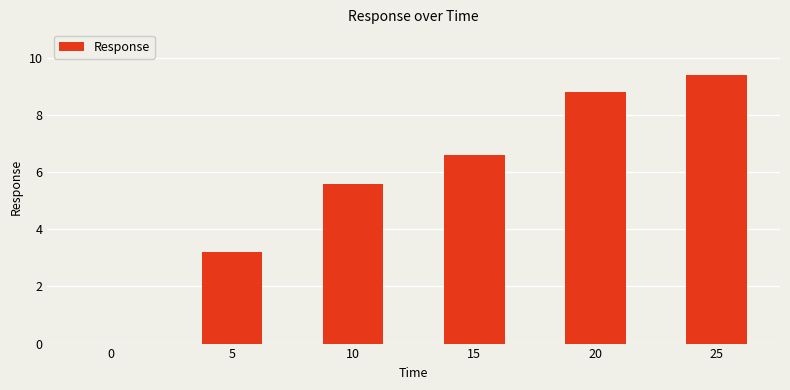

What value does the data have at 25?

9.4